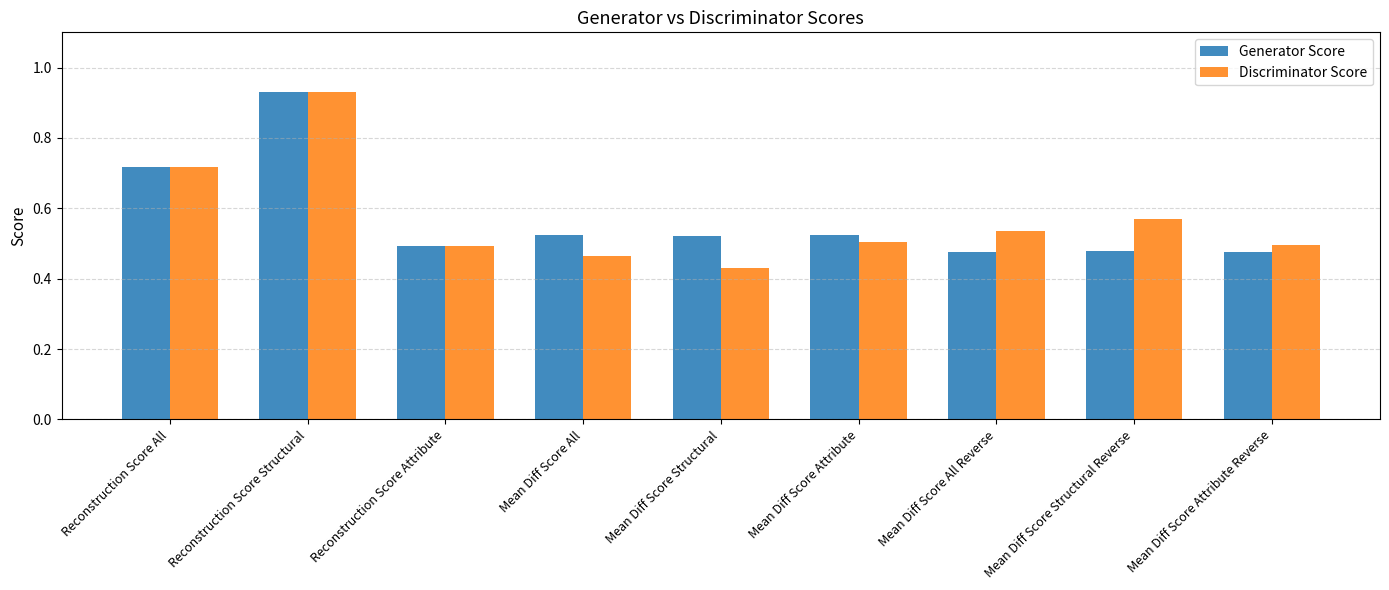

Where is Discriminator Score nearest to the value 0?

Mean Diff Score Structural